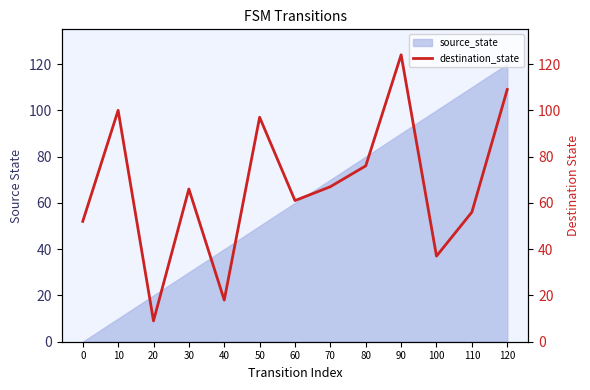

Reading left to right, transcribe all the data shown in this chart.

0=52	10=100	20=9	30=66	40=18	50=97	60=61	70=67	80=76	90=124	100=37	110=56	120=109